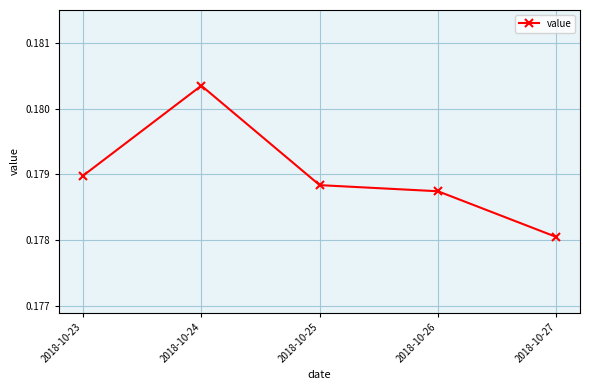

Which has a higher value, 2018-10-25 or 2018-10-24?

2018-10-24